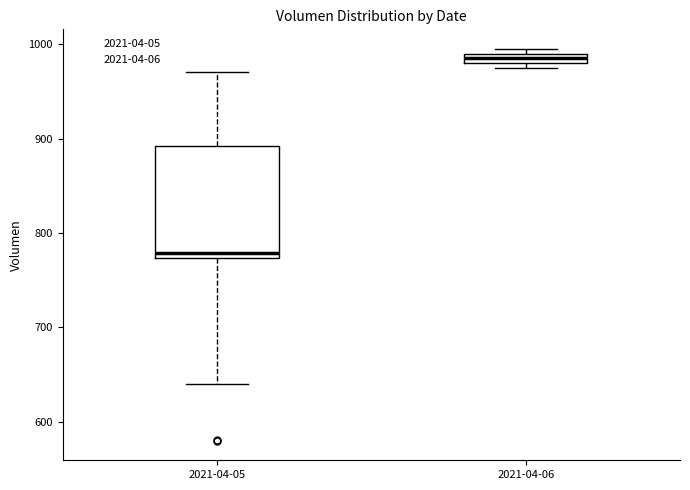

Where is the upper edge of the box for 2021-04-06 on the y-axis? The values are not printed on the chart, so give them approximately, as read against the axis.

990